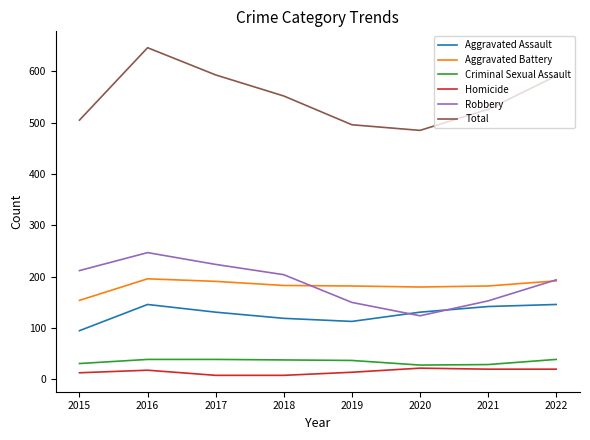

At which category is the sum across all series the highest?

2016